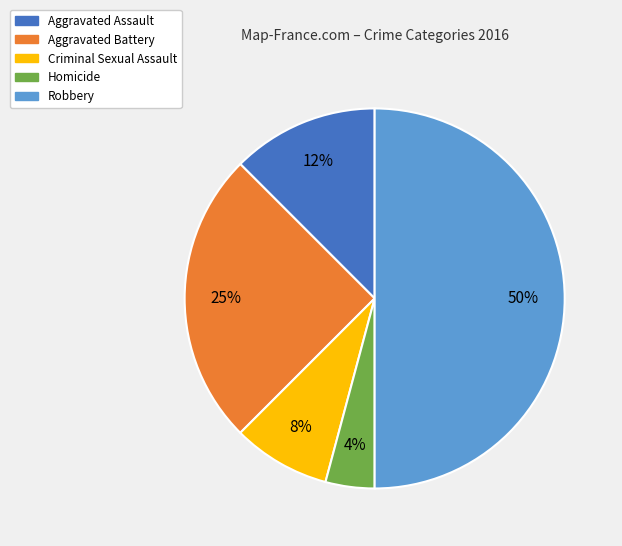

What is the ratio of the value at Aggravated Battery to the value at Robbery?

0.5